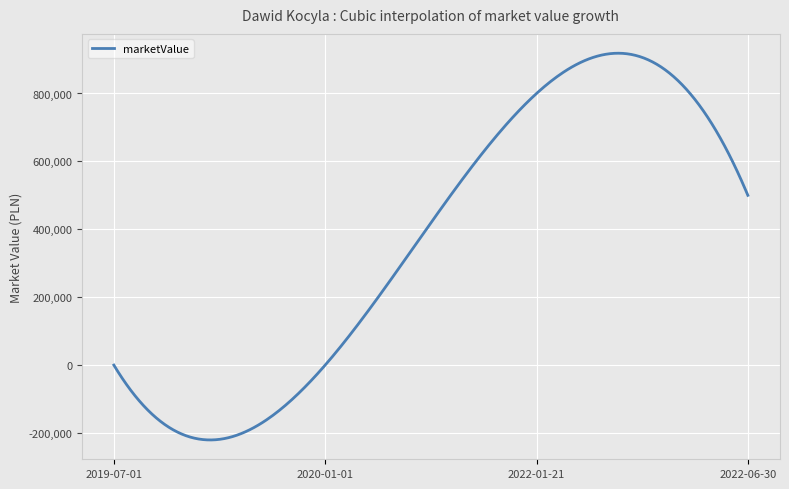

What is the difference between the maximum and minimum values?

1139066.0